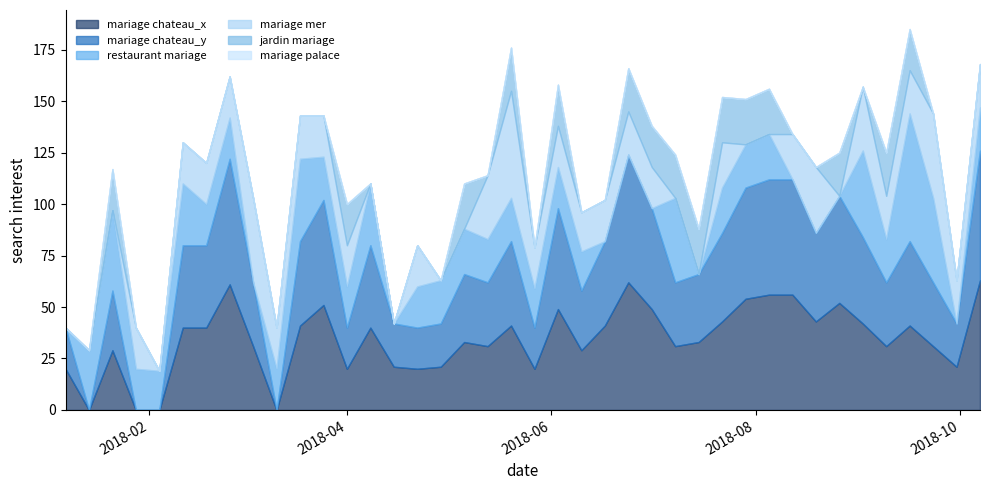

True or false: restaurant mariage and mariage mer cross at least once.

True